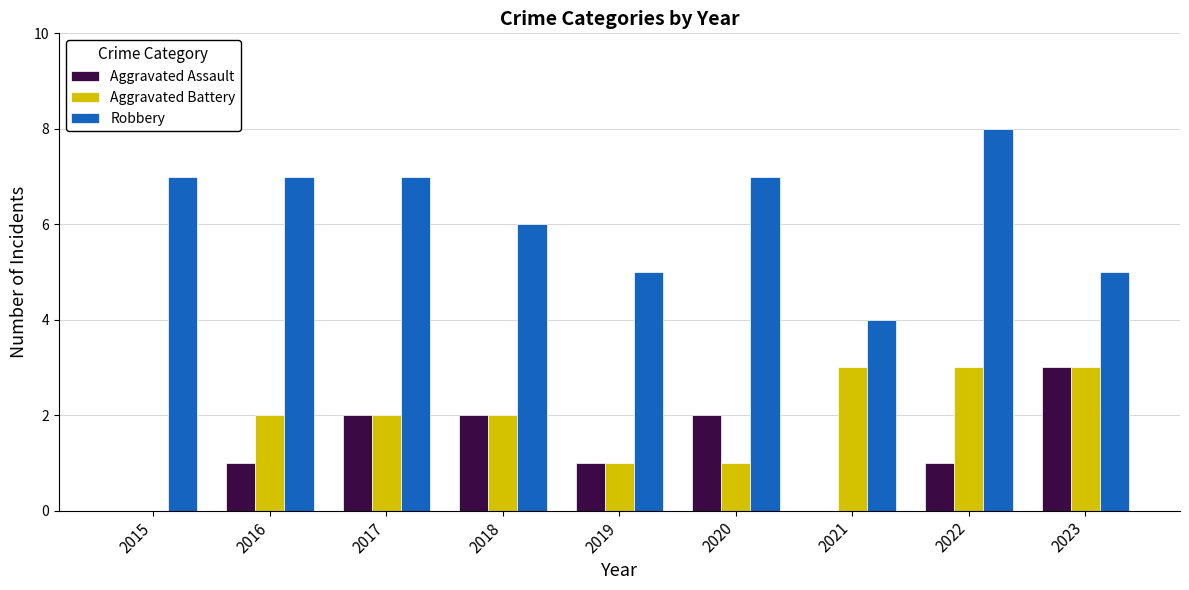

How many groups of bars are there?

9